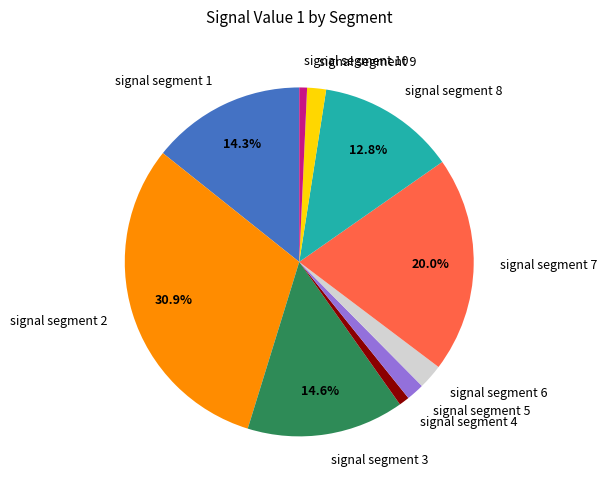

What portion of the pie excludes signal segment 3?

85.4%